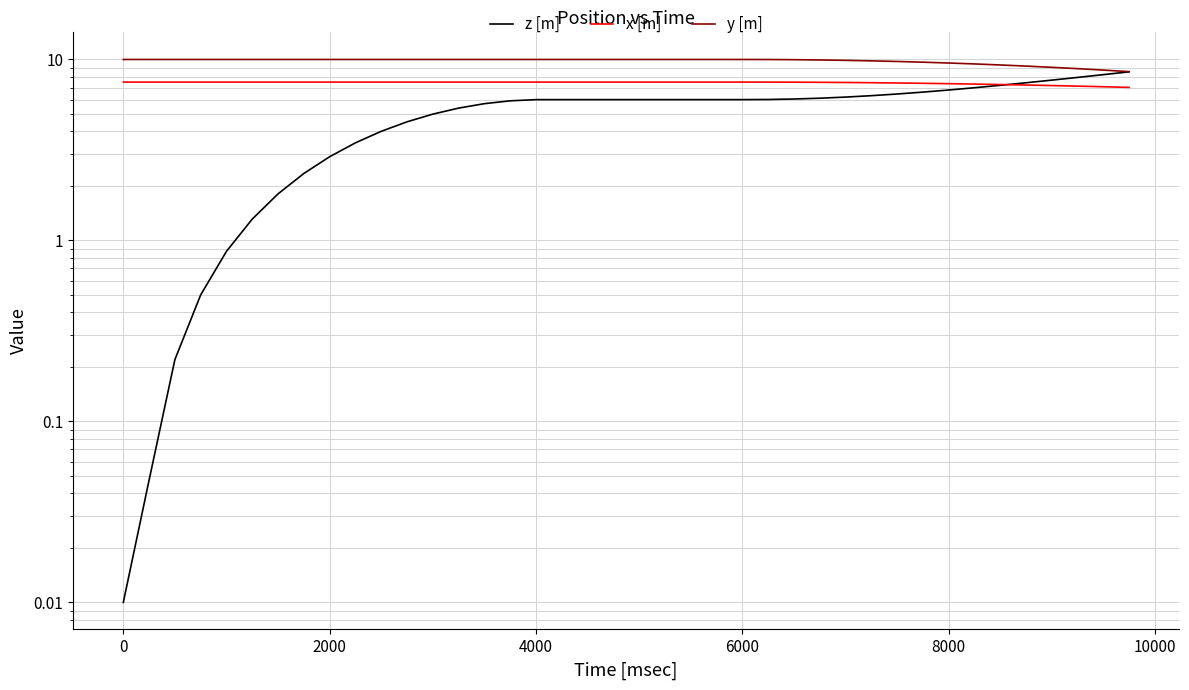

True or false: y [m] has more than 1 interior local peaks.

False